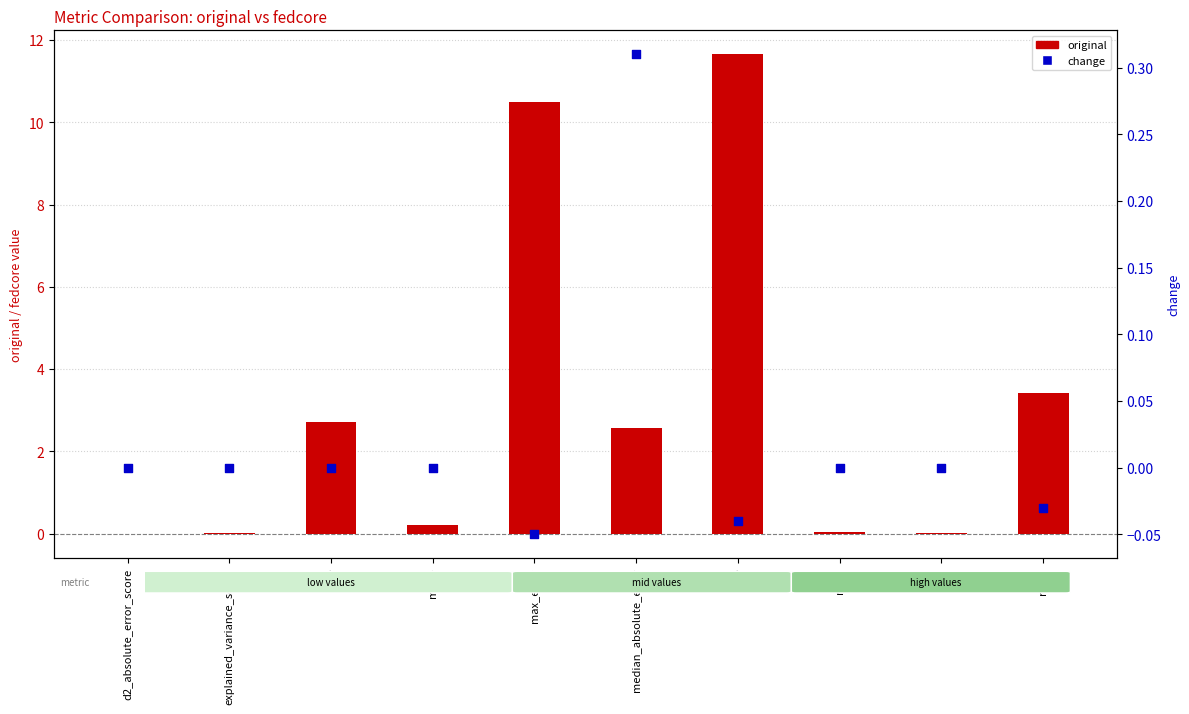

Which series has the largest total across all categories?

original